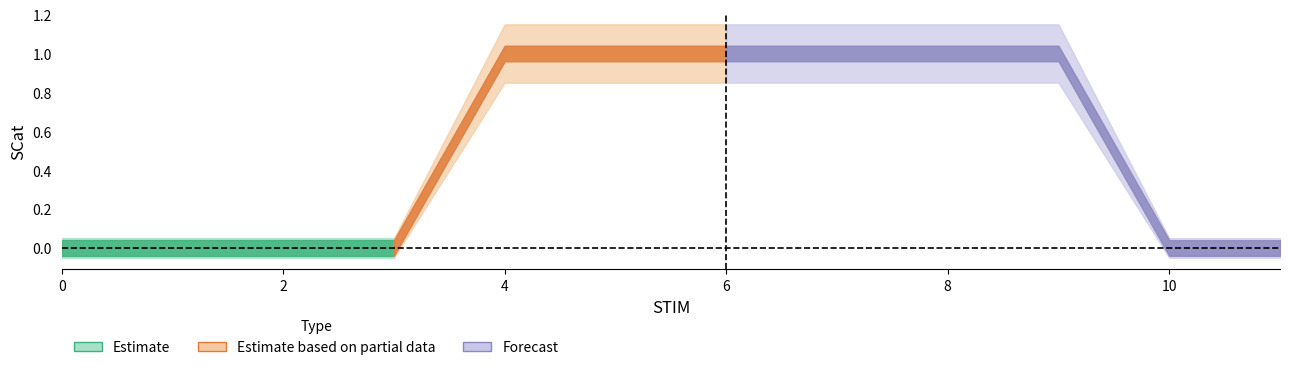

Is this an area chart (filled region under the line)?

No